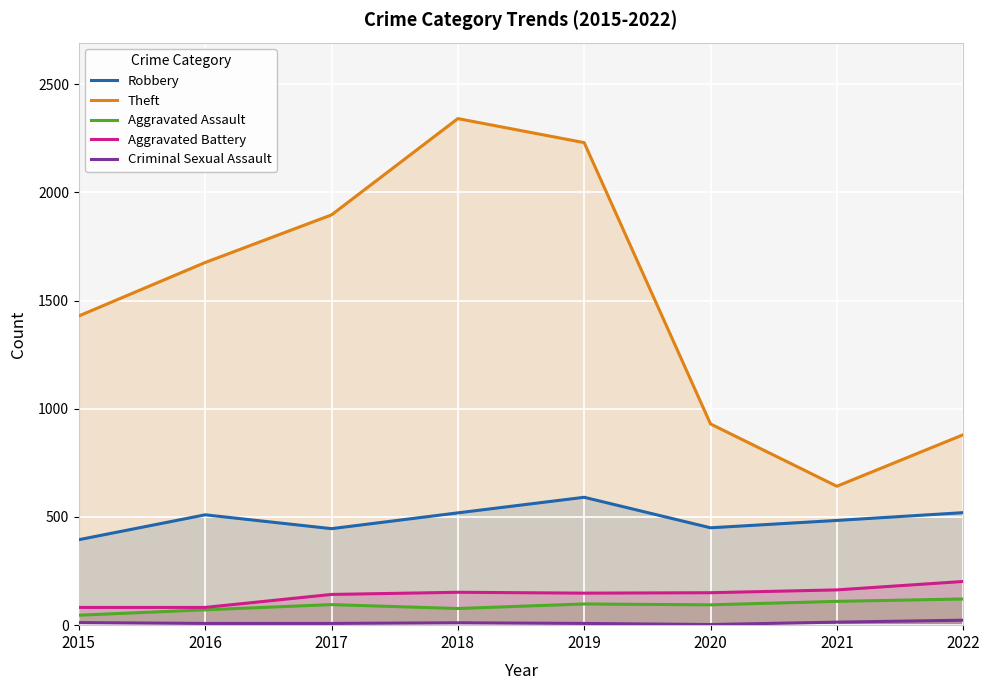

Rank the categories by Aggravated Battery value from highest to lowest.

2022, 2021, 2018, 2020, 2019, 2017, 2015, 2016